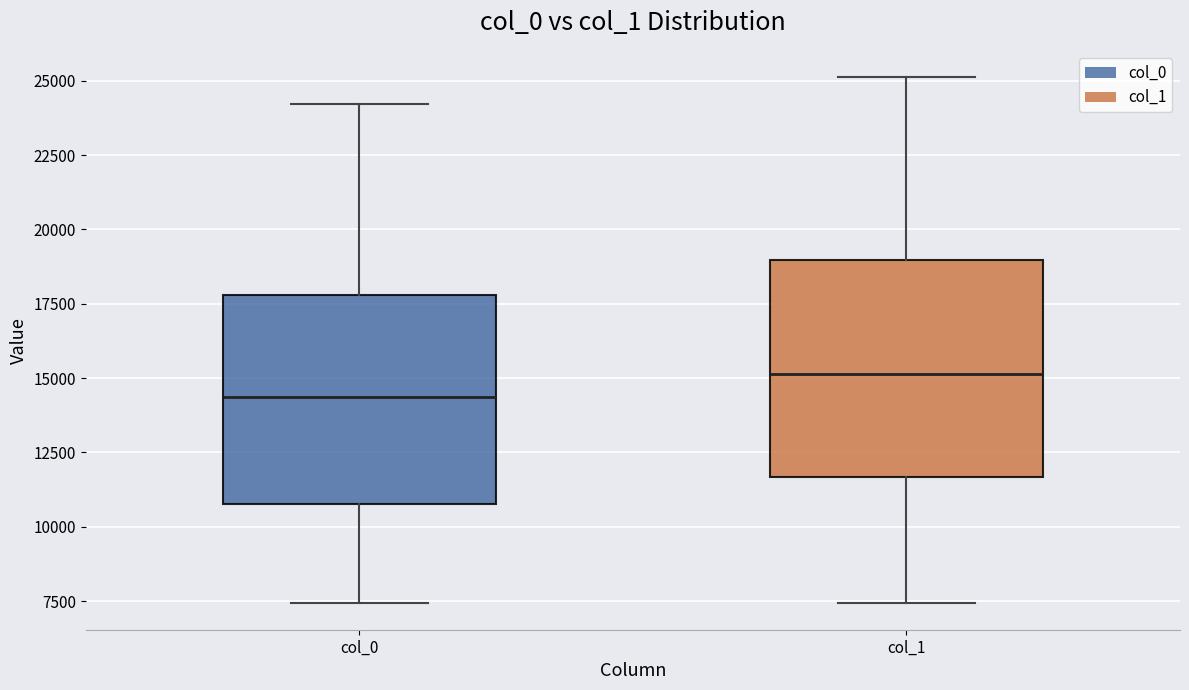

Reading left to right, transcribe this box plot: for each box, give where its median line is, the range the box spans, and where its two whiskers end, as read against the y-axis. The values are not printed on the chart, so give them approximately, as read against the axis.

col_0: median 14500, box 11000 to 18000, whiskers 7500 to 24000
col_1: median 15000, box 11500 to 19000, whiskers 7500 to 25000